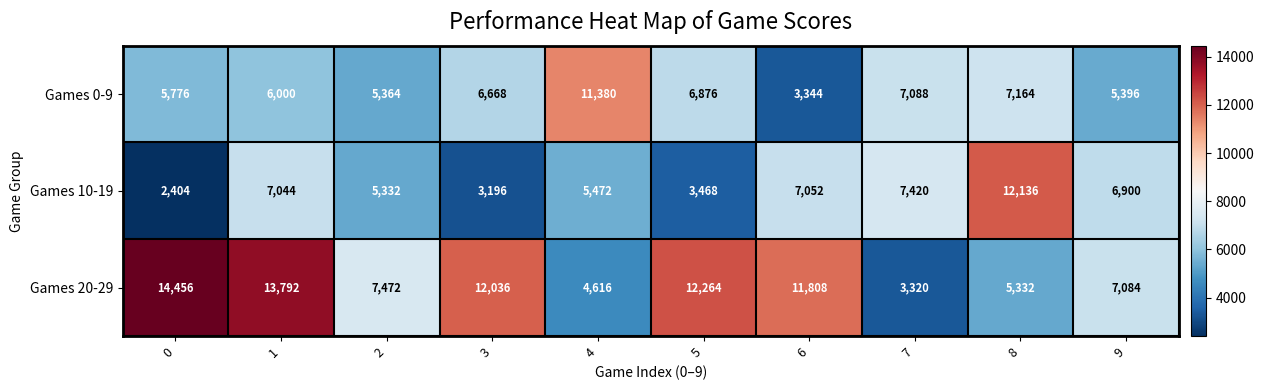

Reading right to left, what are all the values shown in this chart?

Games 0-9: 9=5396	8=7164	7=7088	6=3344	5=6876	4=11380	3=6668	2=5364	1=6000	0=5776
Games 10-19: 9=6900	8=12136	7=7420	6=7052	5=3468	4=5472	3=3196	2=5332	1=7044	0=2404
Games 20-29: 9=7084	8=5332	7=3320	6=11808	5=12264	4=4616	3=12036	2=7472	1=13792	0=14456